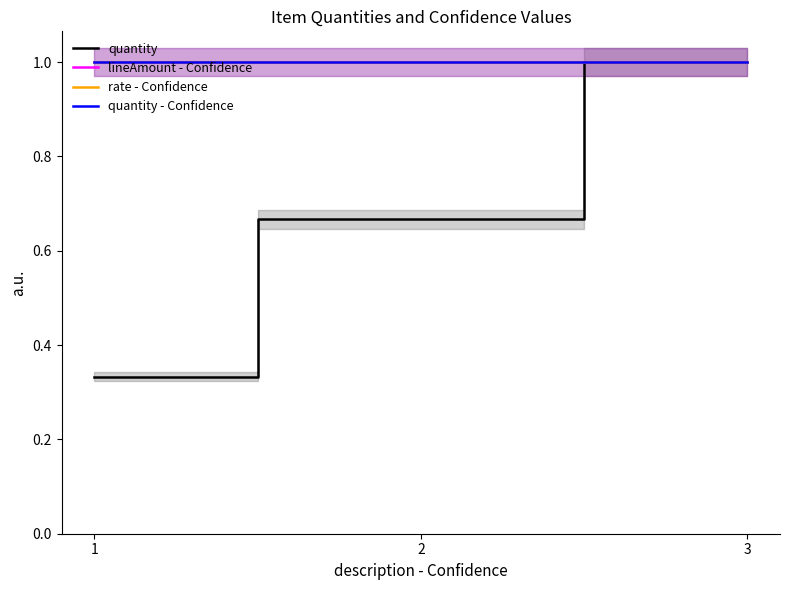

Which series has the largest range (max minus min)?

quantity